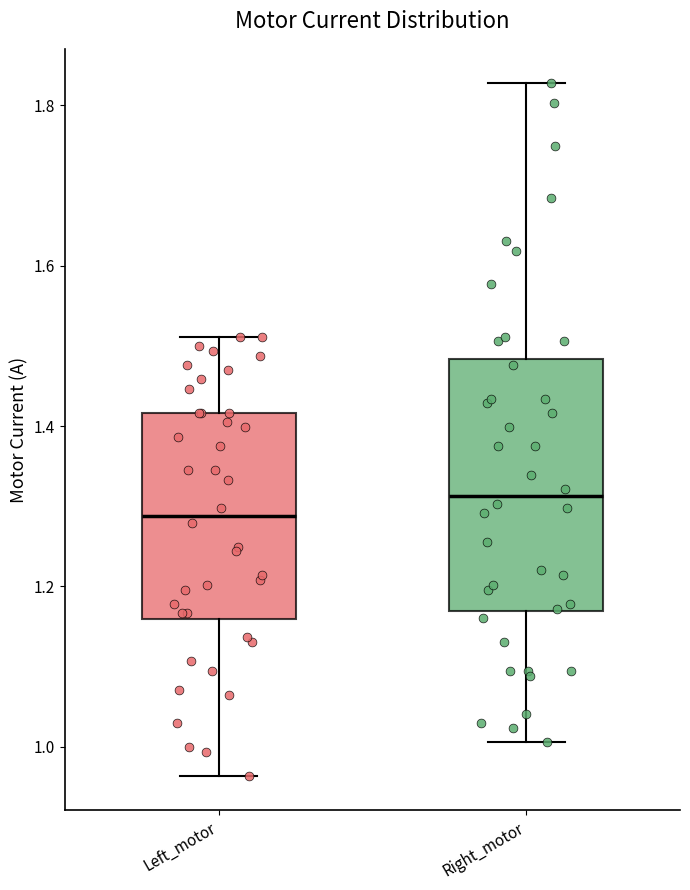

Where is the lower edge of the box for Left_motor on the y-axis? The values are not printed on the chart, so give them approximately, as read against the axis.

1.16